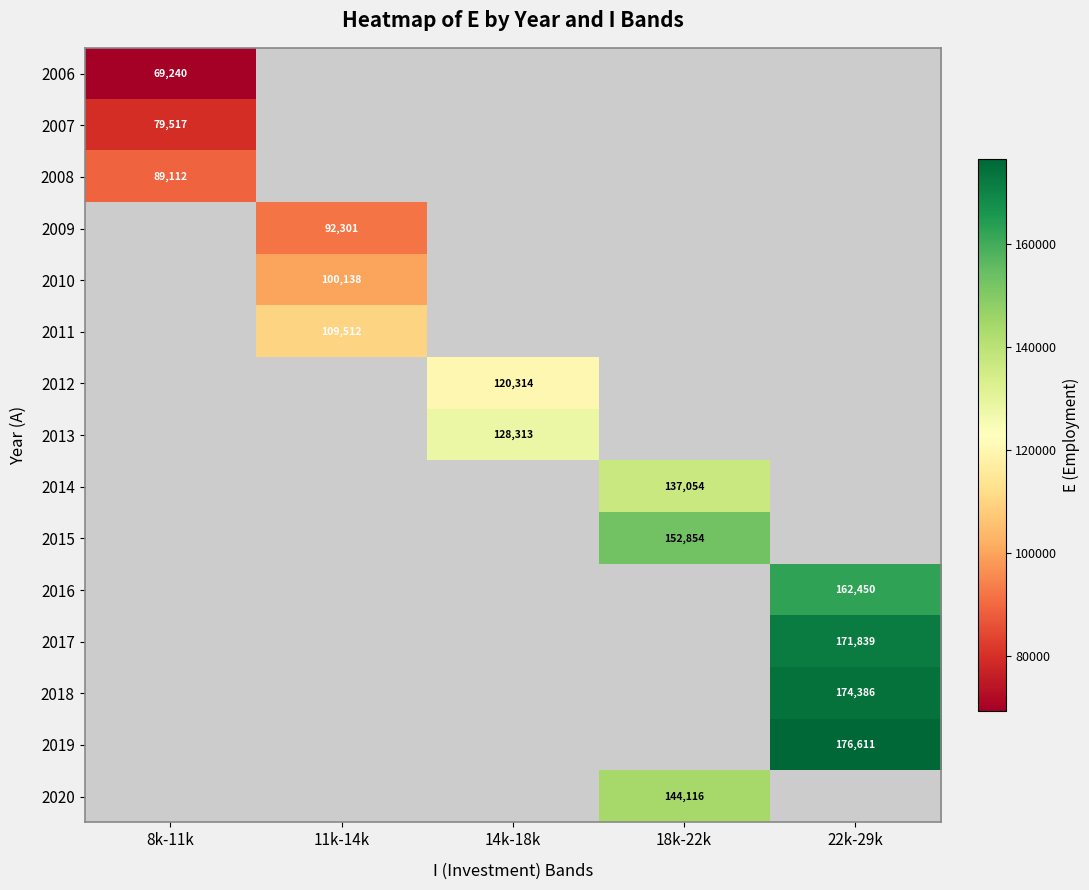

The value of 2018 at 22k-29k is 174386. True or false?

True